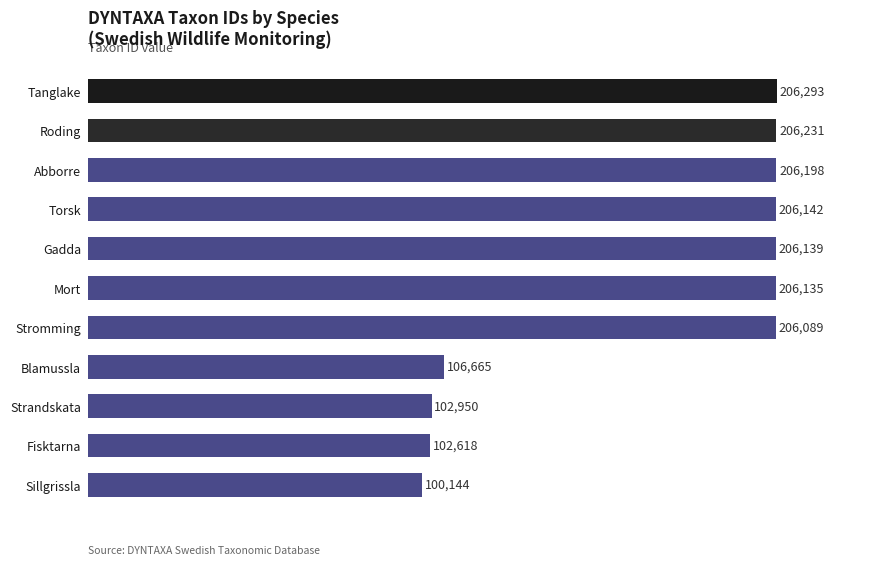

What is the average value?

168691